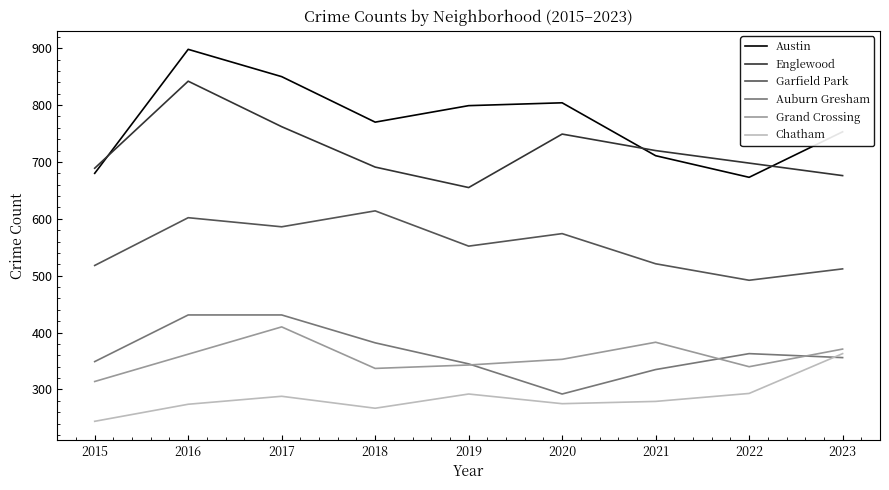

How many lines are shown in the chart?

6